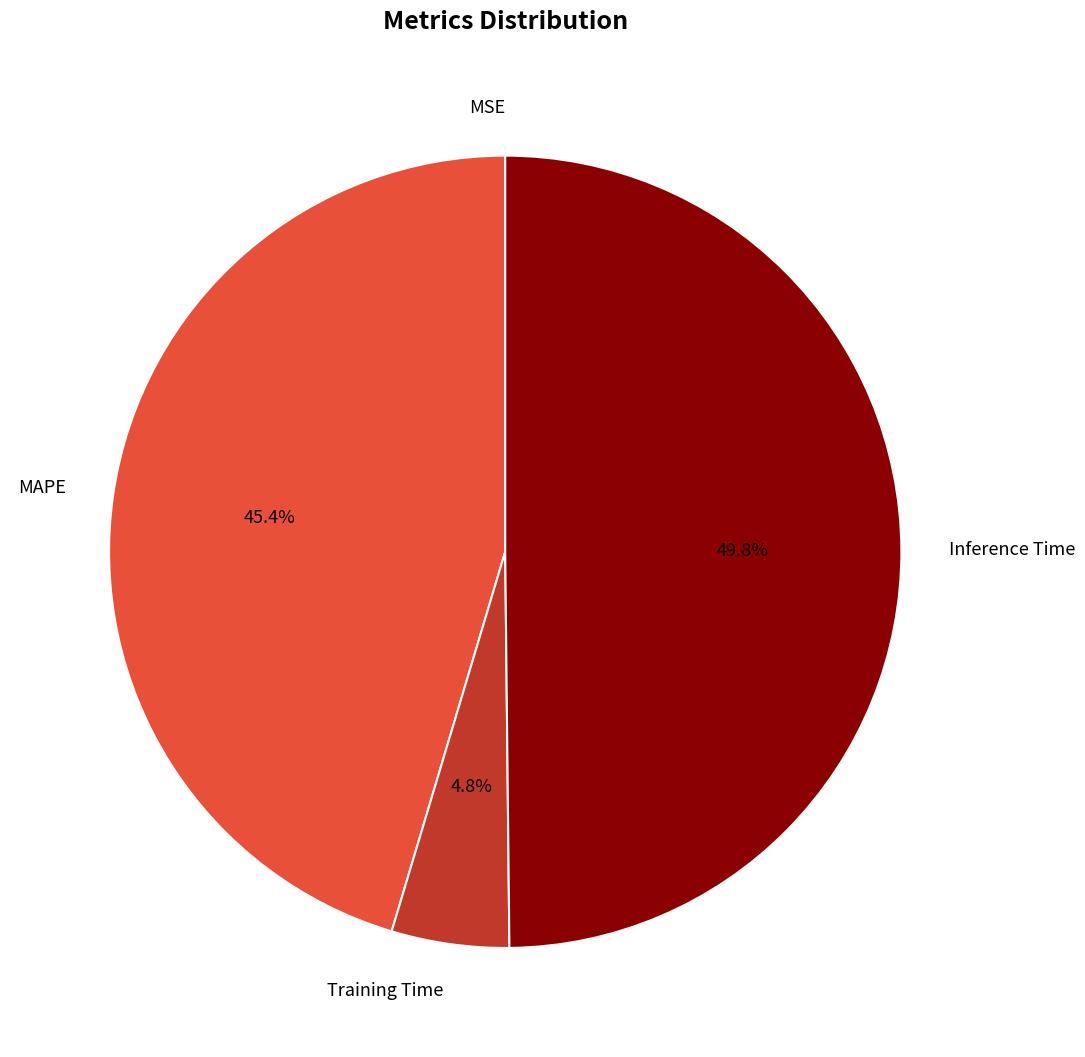

Which slice is the largest?

Inference Time